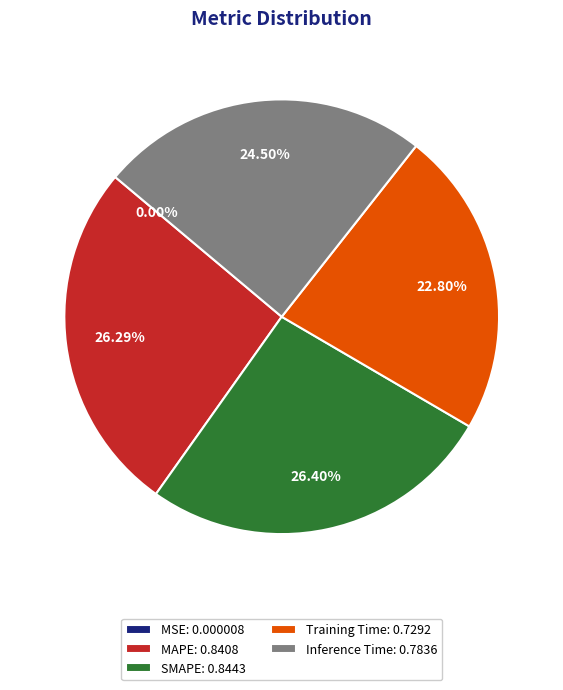

How much of the chart is everything except SMAPE?

73.6%